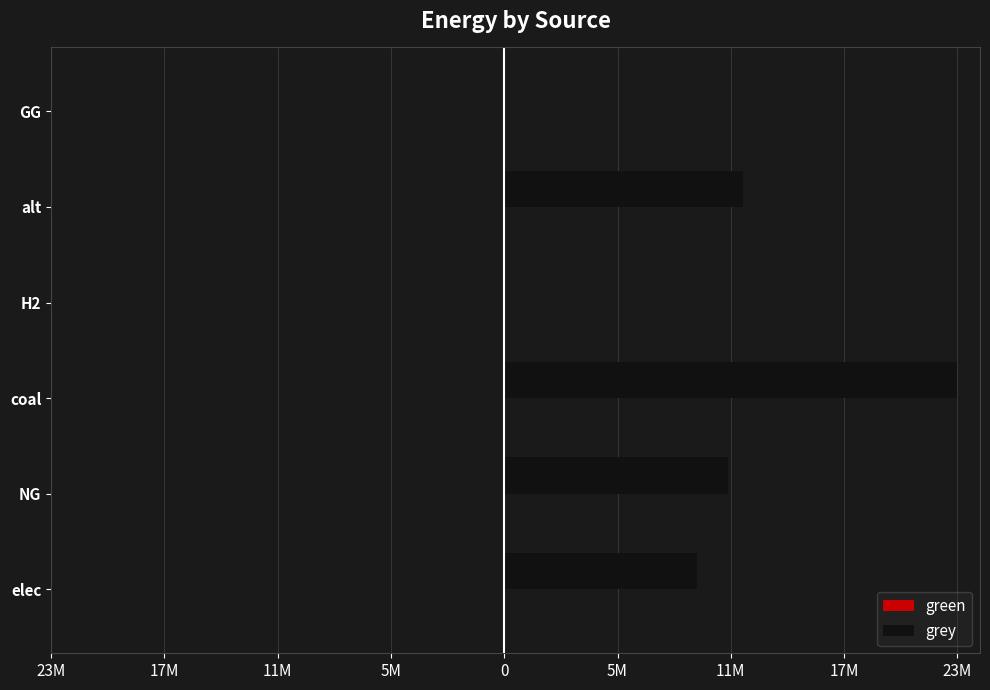

Are the bars horizontal?

Yes